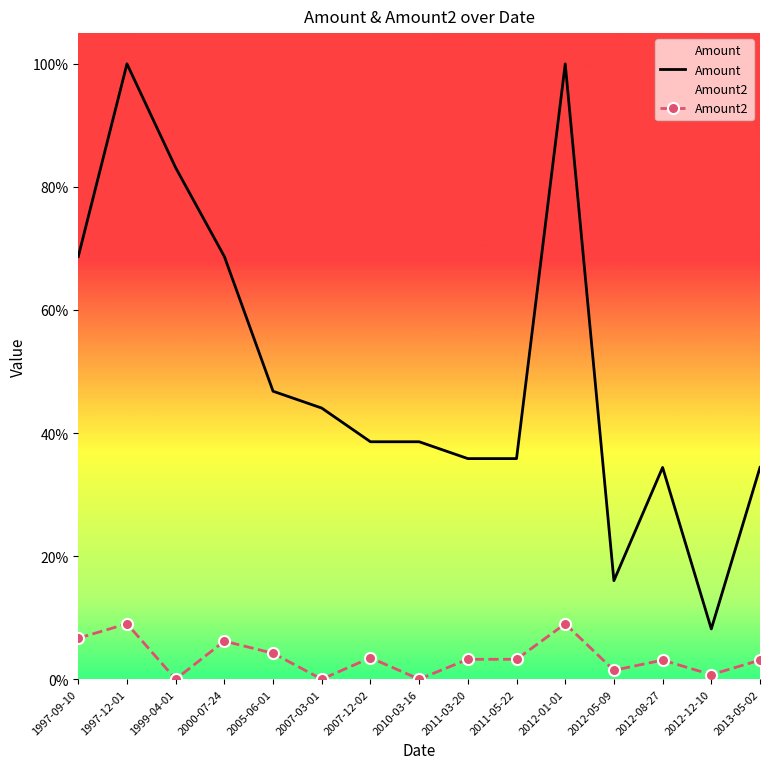

True or false: Amount has a value of 38.6 at 2010-03-16.

True